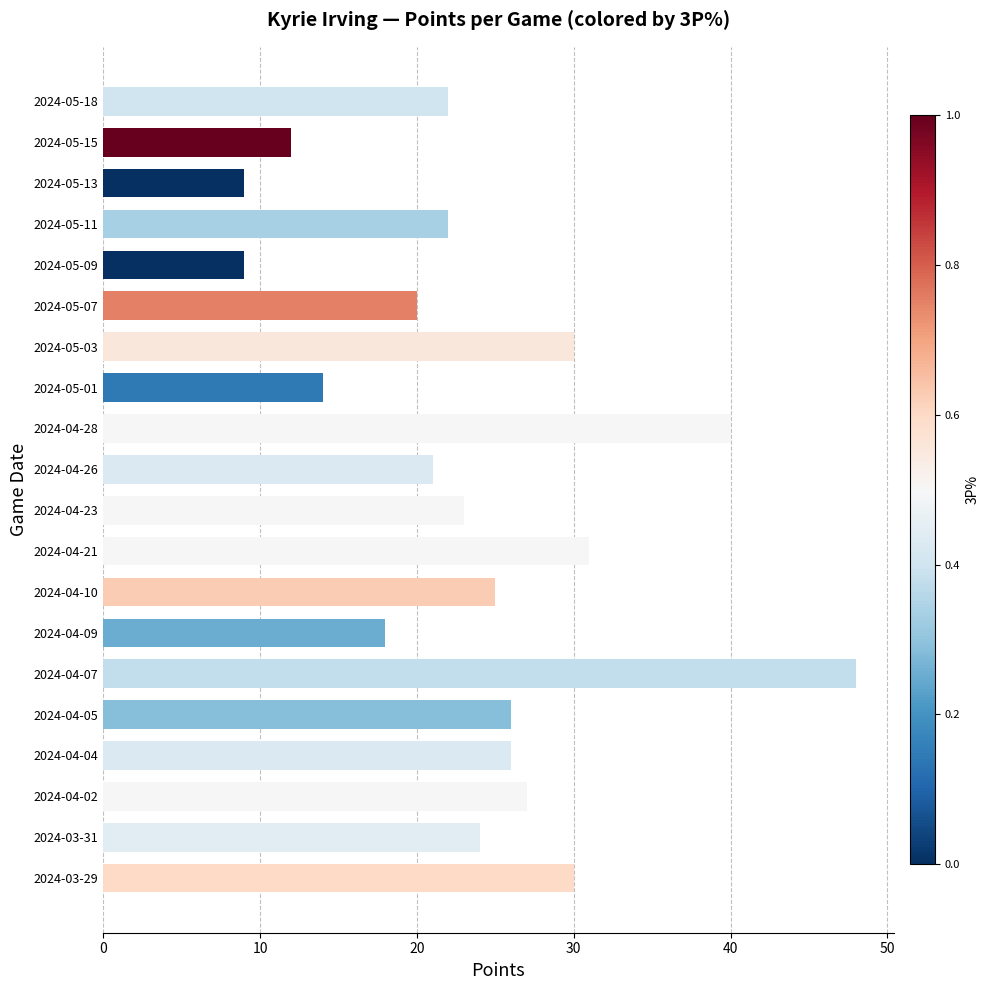

What is the maximum value shown in the chart?

48